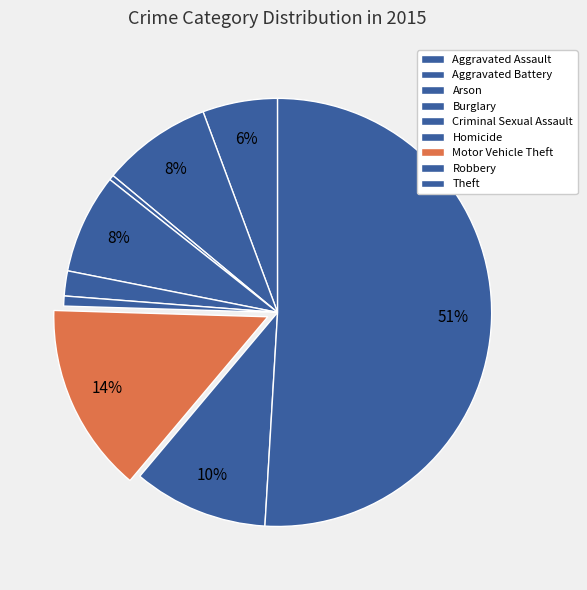

To the nearest percent, what is the difference between the largest and smallest slice percentages?

51%